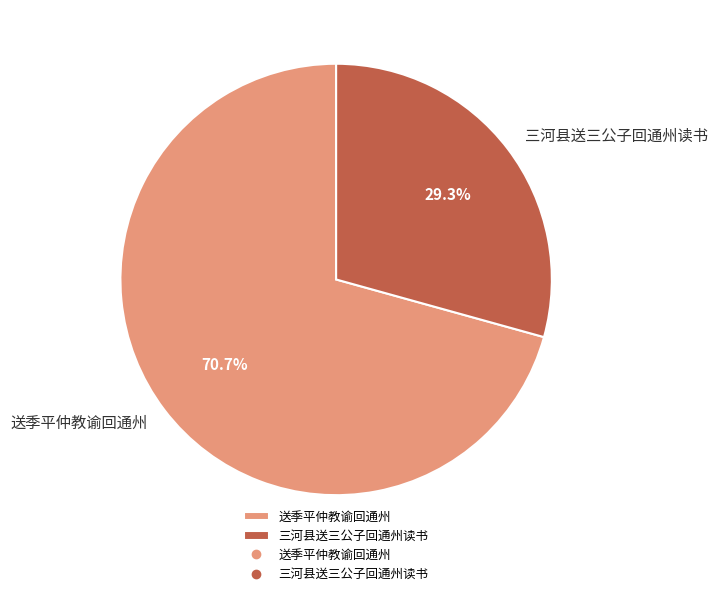

Which slice represents more than half of the pie?

送季平仲教谕回通州